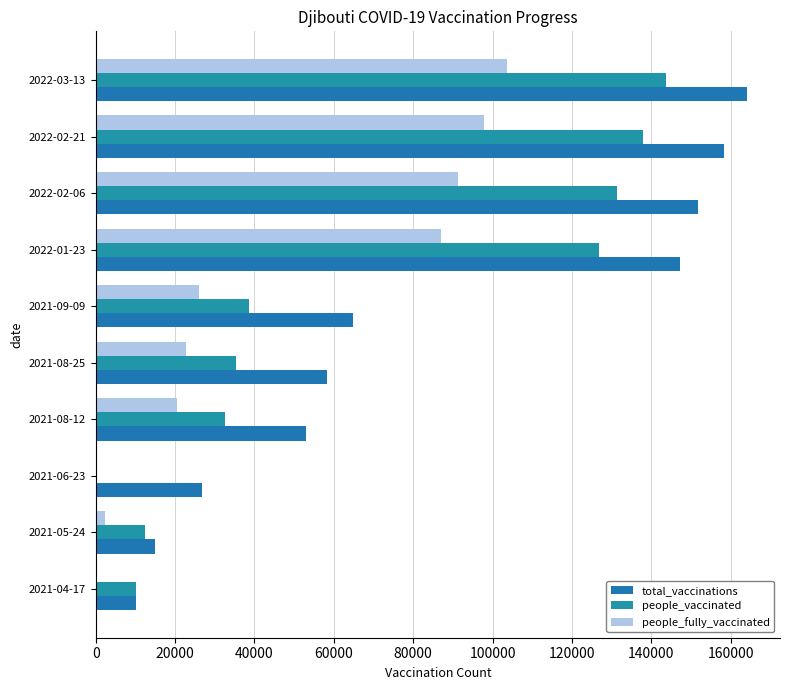

How many data points does each series have?

10